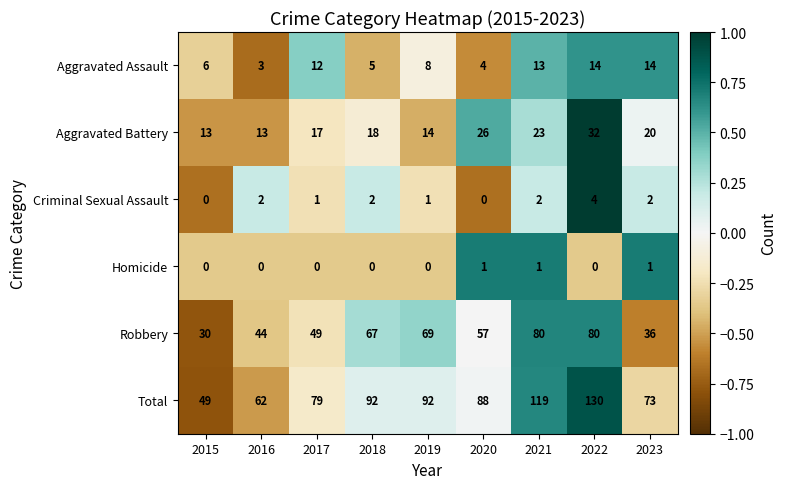

What is the difference between the highest and lowest values at 2022?

130